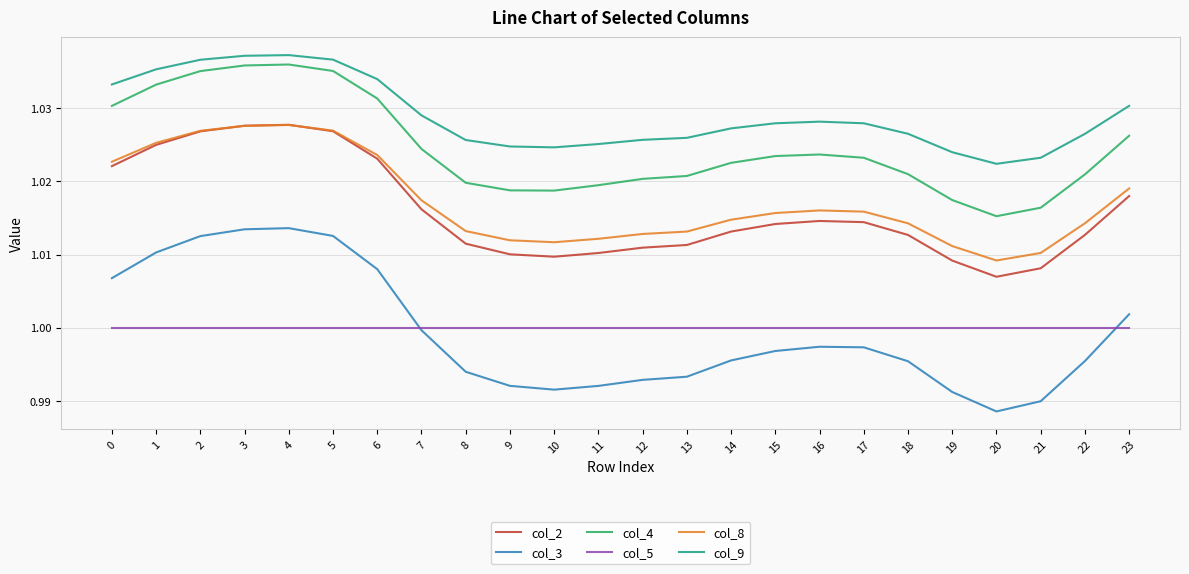

What are all the series names shown in the legend?

col_2, col_3, col_4, col_5, col_8, col_9